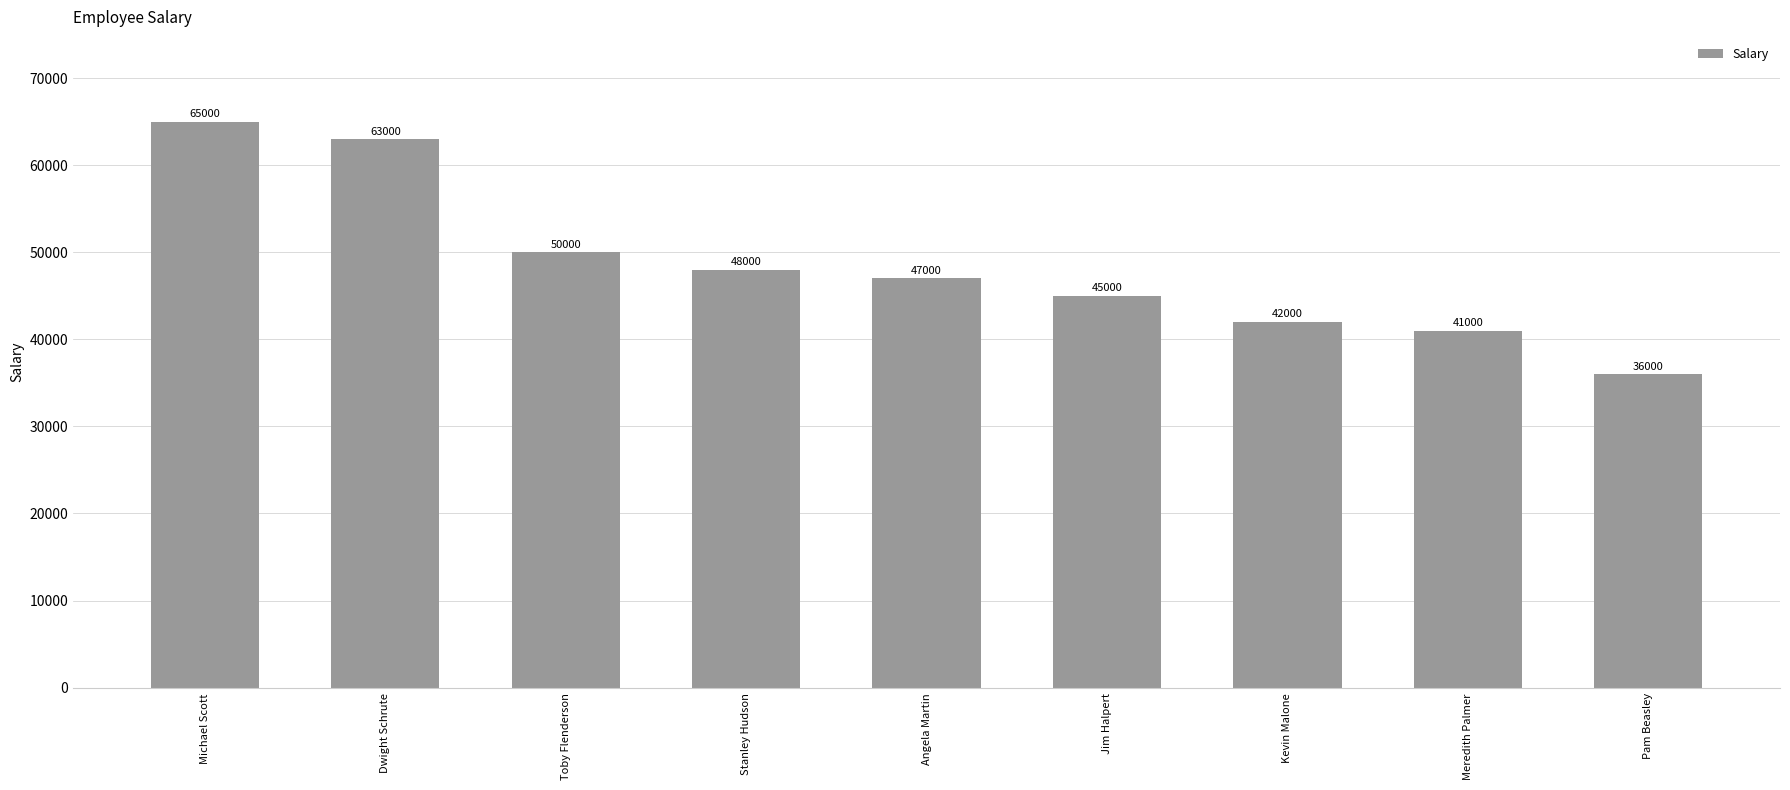

What is the difference between the maximum and second lowest values?

24000